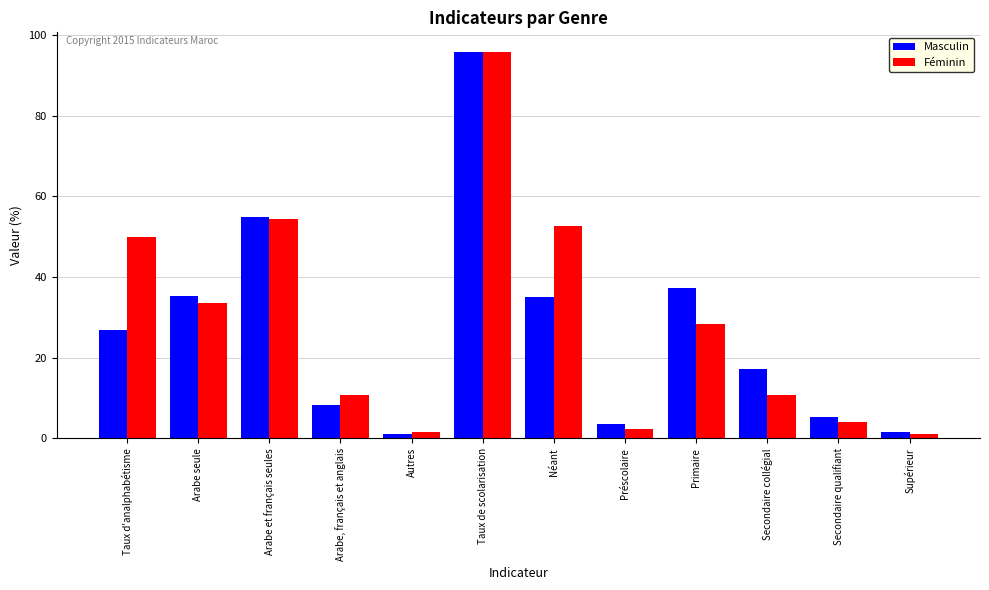

What is the approximate value of Féminin at Secondaire qualifiant?

4.2